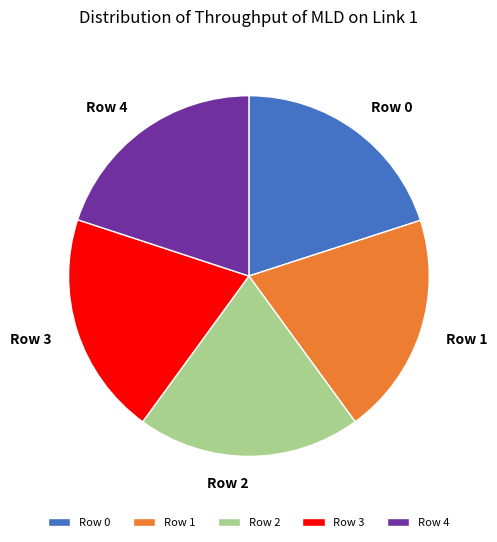

Does Row 2 represent more than half of the total?

No